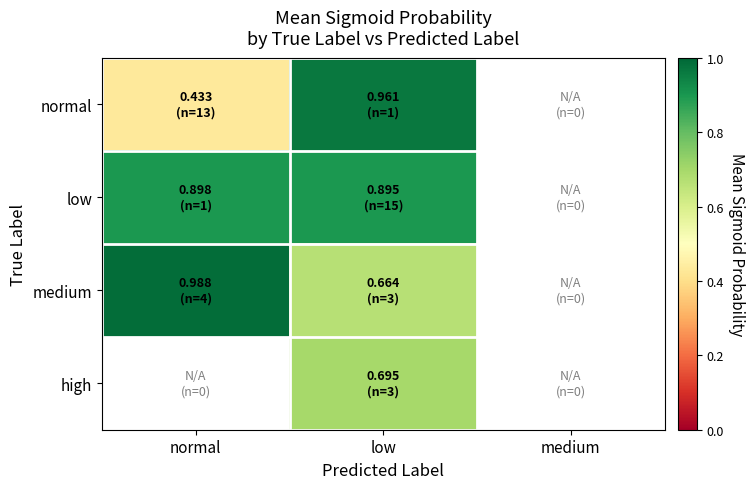

Rank the categories by high value from lowest to highest.

normal, low, medium